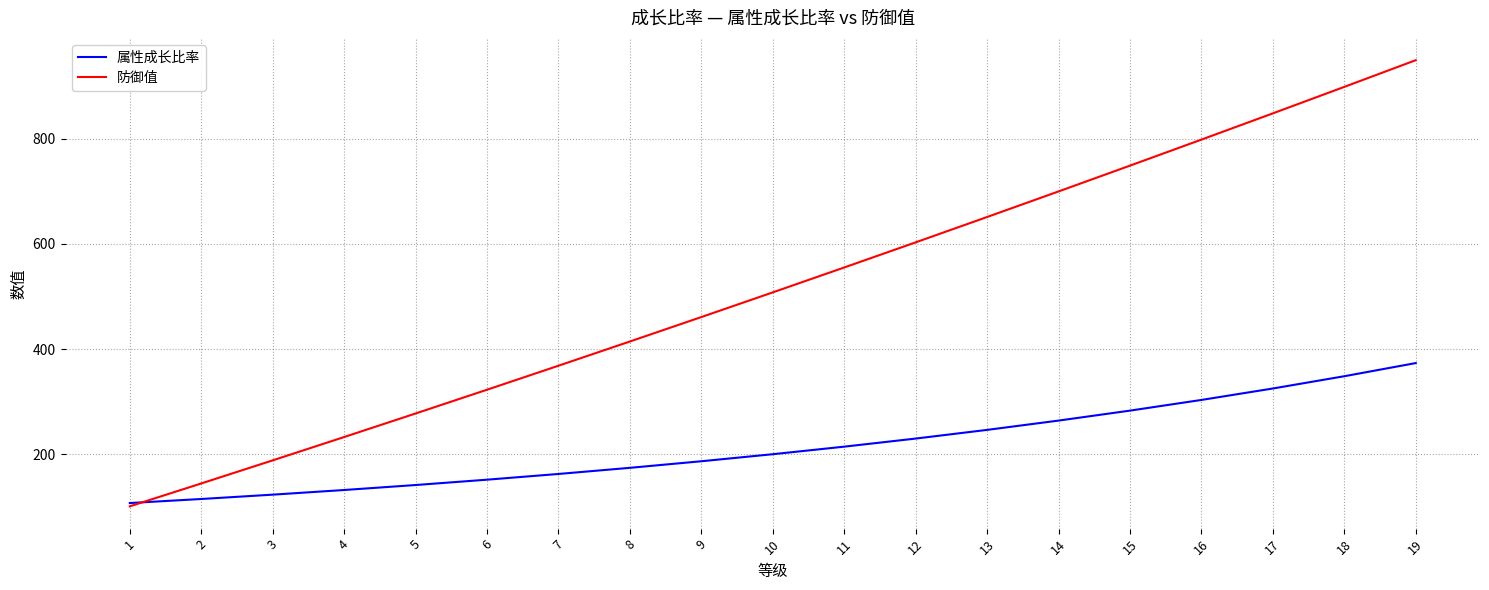

Reading right to left, transcribe all the data shown in this chart.

属性成长比率: 373.4	348.4	325.0	303.3	282.9	264.0	246.3	229.8	214.4	200.0	186.6	174.1	162.5	151.6	141.4	132.0	123.1	114.9	107.2
防御值: 949.5	898.7	848.4	798.4	748.9	699.9	651.2	603.0	555.2	507.9	460.9	414.4	368.4	322.7	277.5	232.7	188.4	144.4	100.9